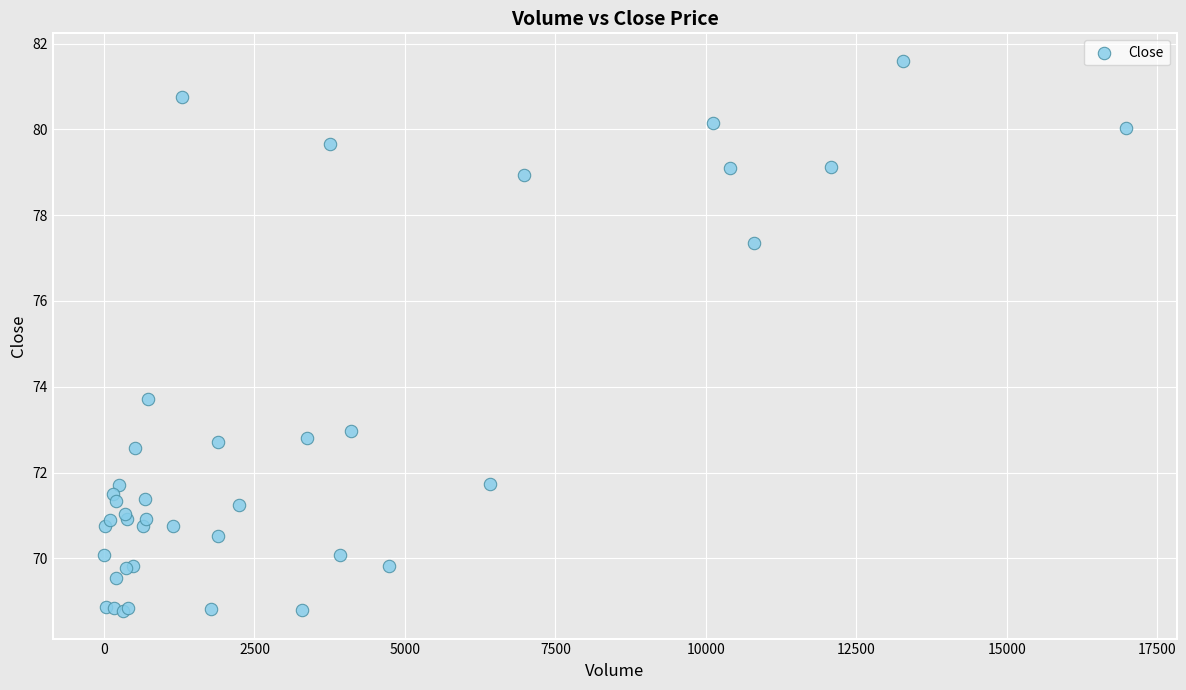

What Y value in the scatter plot is closest to 75?

73.7